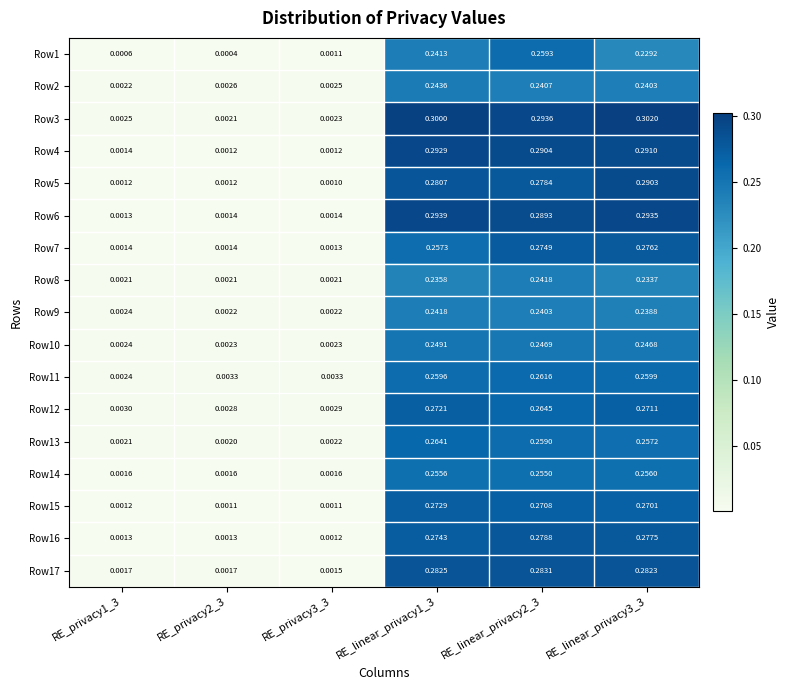

How many data points does each series have?

6